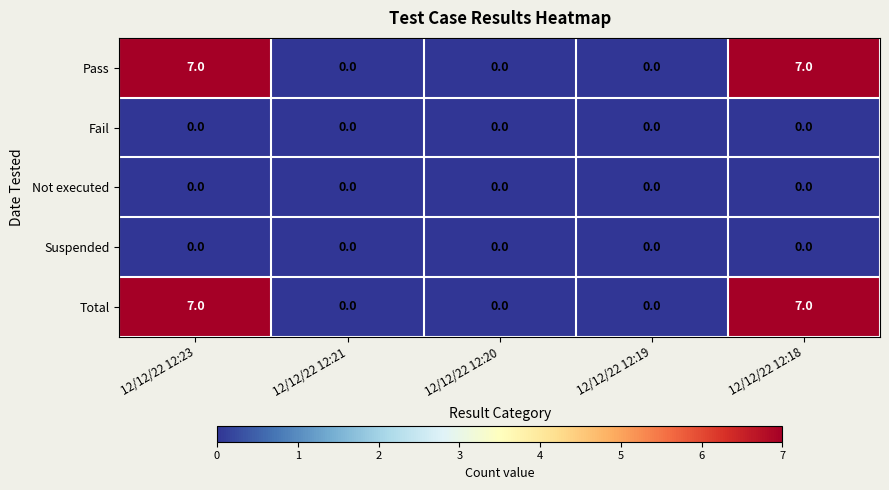

What is the maximum value shown in the chart?

7